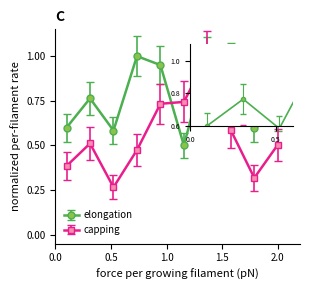

Which series has the widest spread of values?

capping